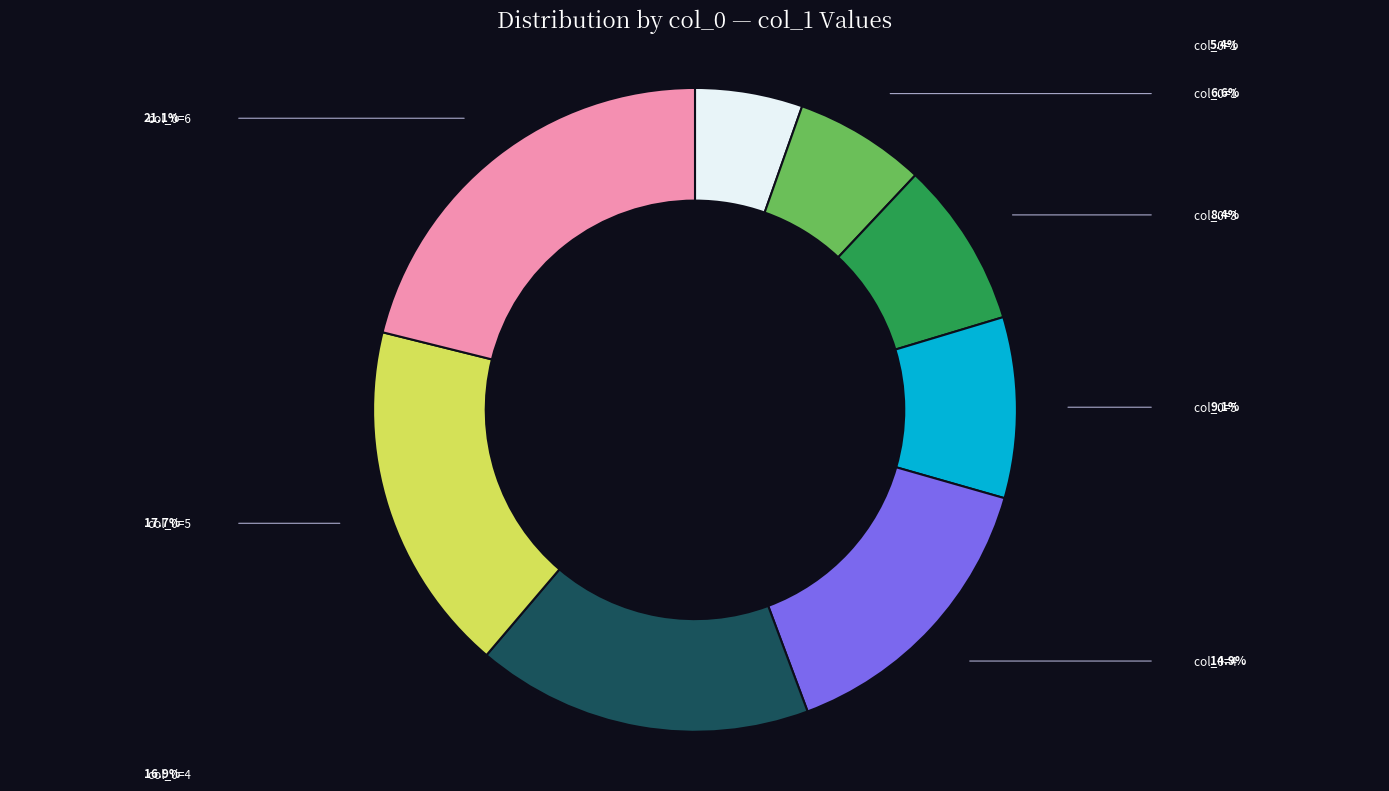

Is there any slice that represents more than half of the pie?

No